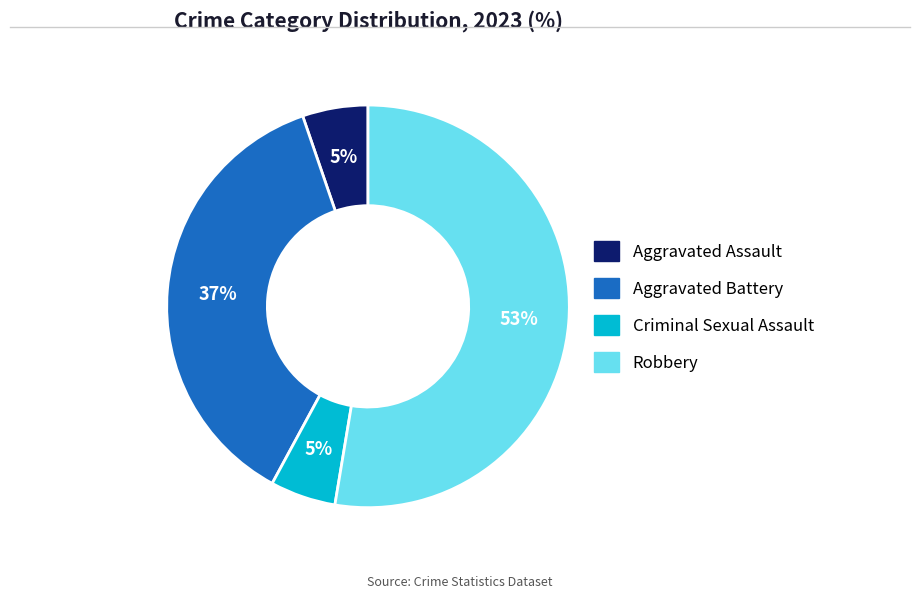

Between Robbery and Criminal Sexual Assault, which is larger?

Robbery